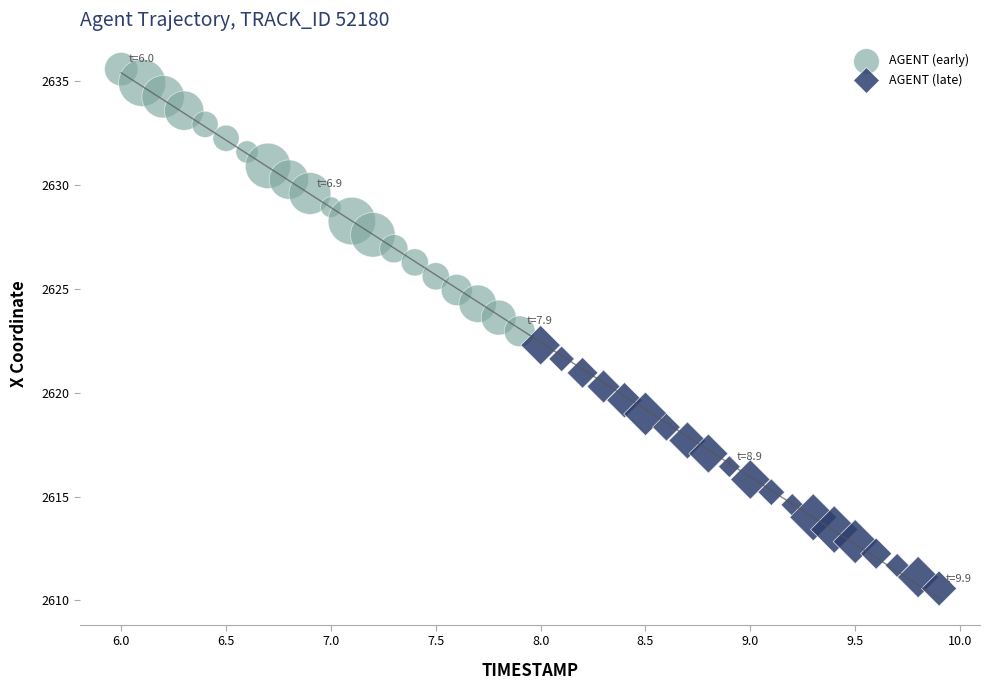

Which series has the widest spread of Y values?

AGENT (early)